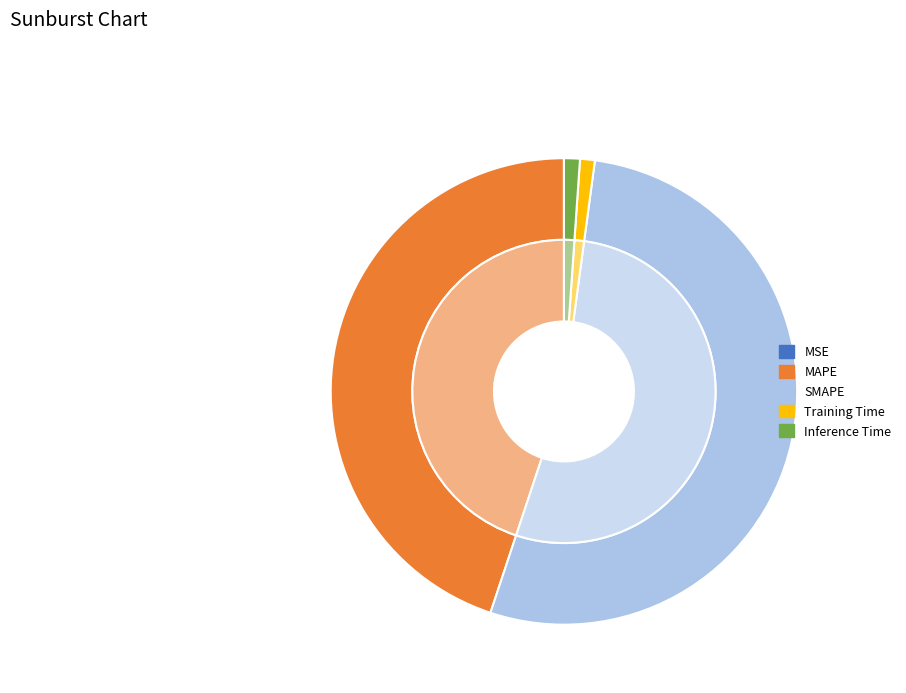

True or false: Training Time accounts for 1% of the total.

True